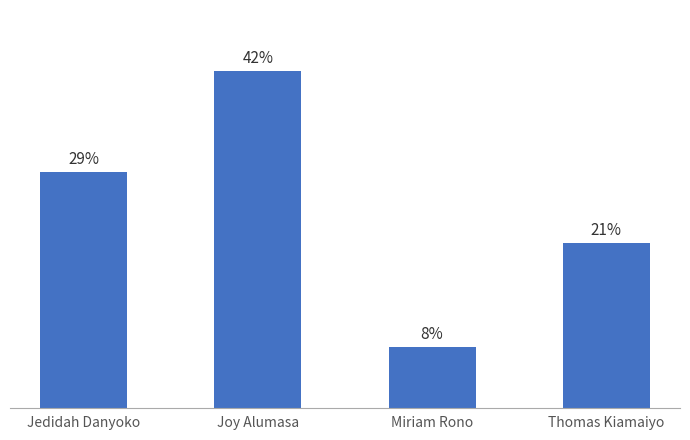

Rank the categories by value from lowest to highest.

Miriam Rono, Thomas Kiamaiyo, Jedidah Danyoko, Joy Alumasa